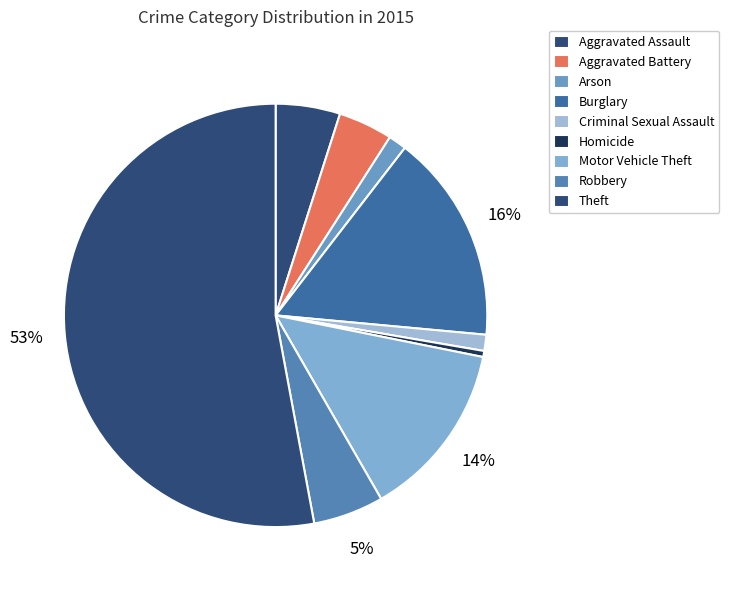

To the nearest percent, what is the difference between the Homicide and Motor Vehicle Theft slice percentages?

13%